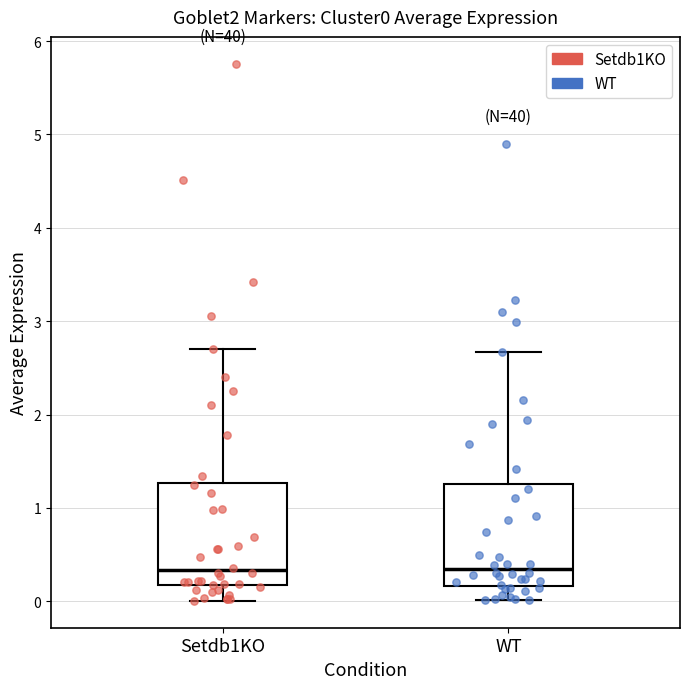

Where does the median line of the box for Setdb1KO sit on the y-axis? The values are not printed on the chart, so give them approximately, as read against the axis.

0.3